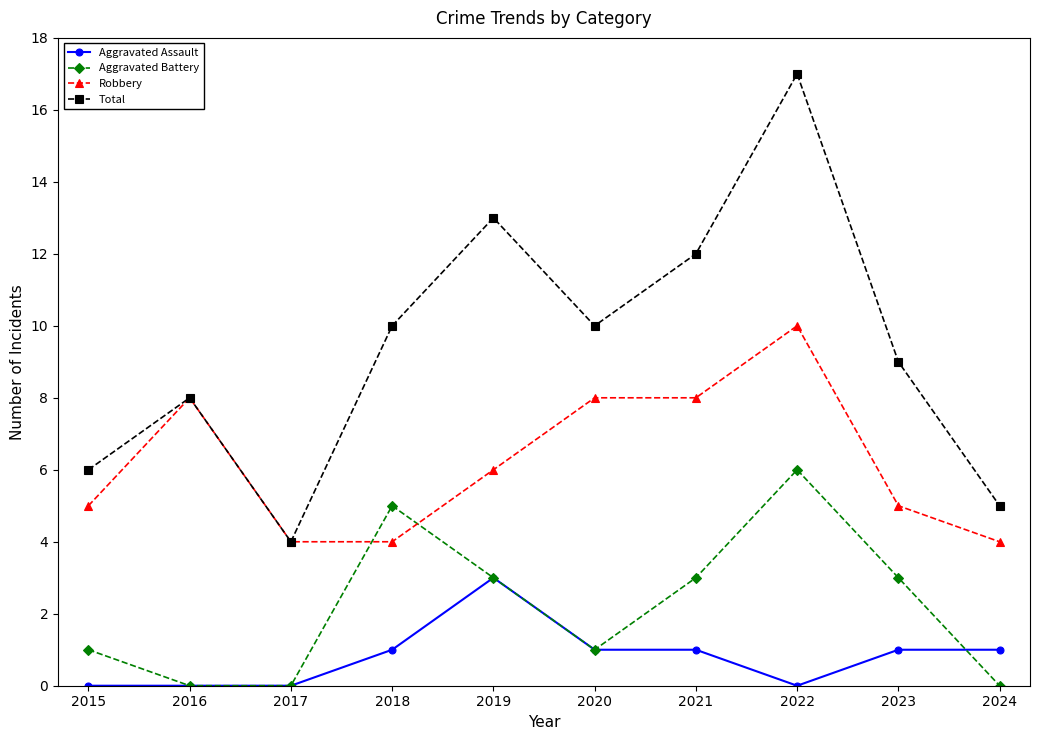

Rank the series by their average value, from lowest to highest.

Aggravated Assault, Aggravated Battery, Robbery, Total